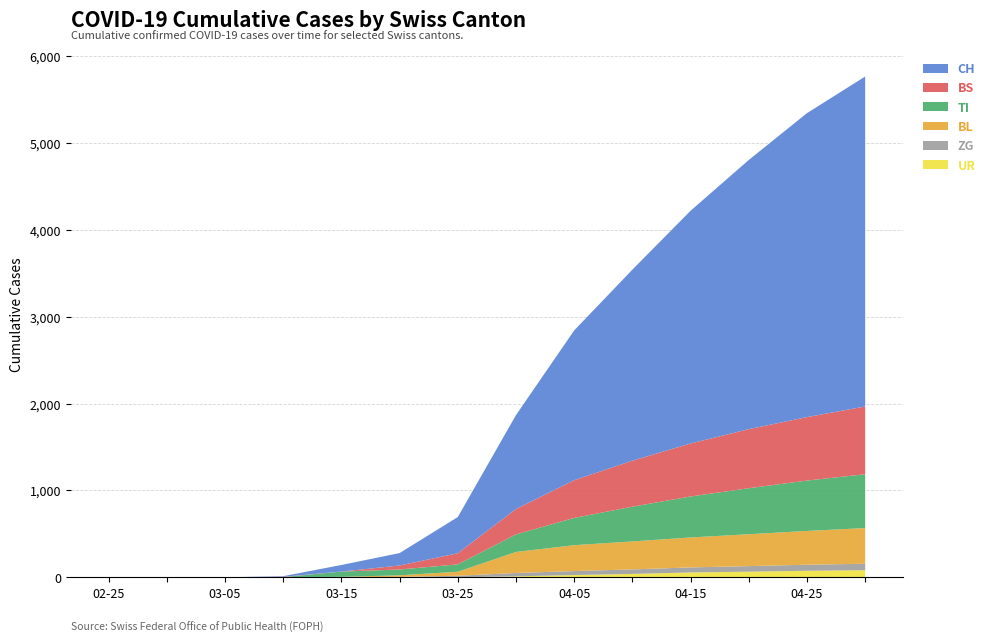

Reading right to left, extract all data points from this chart.

UR: 2020-04-30=82	2020-04-25=75	2020-04-20=65	2020-04-15=56	2020-04-10=39	2020-04-05=26	2020-03-31=11	2020-03-25=0	2020-03-20=0	2020-03-15=0	2020-03-10=0	2020-03-05=0	2020-02-29=0	2020-02-25=0
ZG: 2020-04-30=74	2020-04-25=70	2020-04-20=64	2020-04-15=58	2020-04-10=52	2020-04-05=46	2020-03-31=39	2020-03-25=18	2020-03-20=5	2020-03-15=0	2020-03-10=0	2020-03-05=0	2020-02-29=0	2020-02-25=0
BL: 2020-04-30=411	2020-04-25=389	2020-04-20=367	2020-04-15=345	2020-04-10=322	2020-04-05=298	2020-03-31=242	2020-03-25=46	2020-03-20=18	2020-03-15=5	2020-03-10=2	2020-03-05=0	2020-02-29=0	2020-02-25=0
BS: 2020-04-30=780	2020-04-25=731	2020-04-20=680	2020-04-15=610	2020-04-10=530	2020-04-05=434	2020-03-31=292	2020-03-25=128	2020-03-20=46	2020-03-15=0	2020-03-10=4	2020-03-05=0	2020-02-29=0	2020-02-25=0
TI: 2020-04-30=620	2020-04-25=580	2020-04-20=530	2020-04-15=472	2020-04-10=400	2020-04-05=314	2020-03-31=202	2020-03-25=85	2020-03-20=67	2020-03-15=61	2020-03-10=0	2020-03-05=0	2020-02-29=0	2020-02-25=0
CH: 2020-04-30=3800	2020-04-25=3500	2020-04-20=3100	2020-04-15=2680	2020-04-10=2200	2020-04-05=1725	2020-03-31=1082	2020-03-25=417	2020-03-20=143	2020-03-15=76	2020-03-10=7	2020-03-05=0	2020-02-29=0	2020-02-25=0